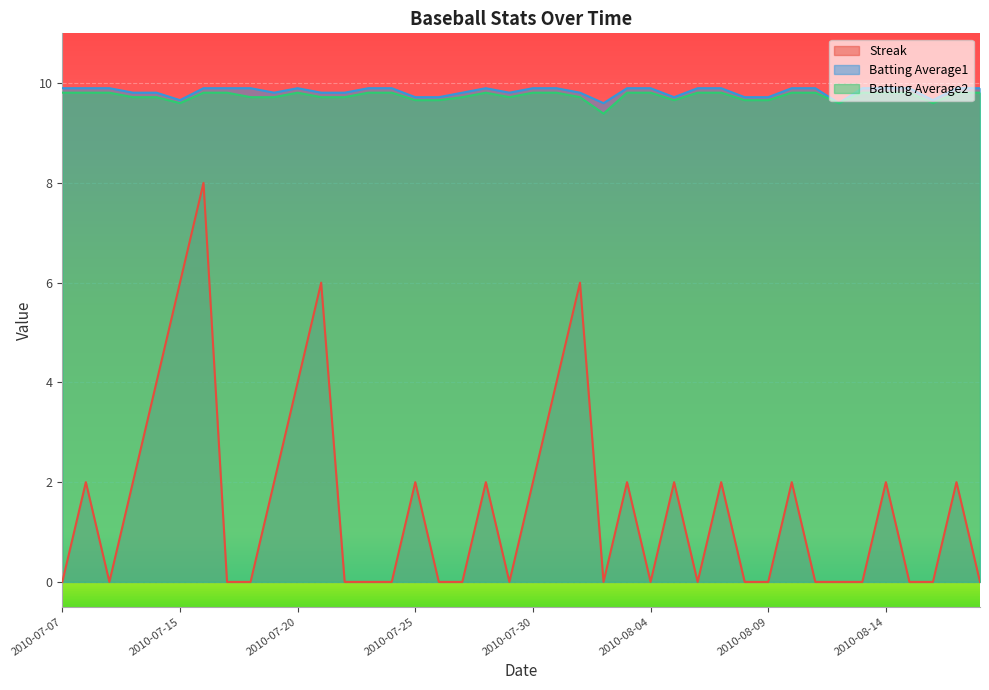

Between 2010-08-16 and 2010-07-27, which is larger?

2010-08-16